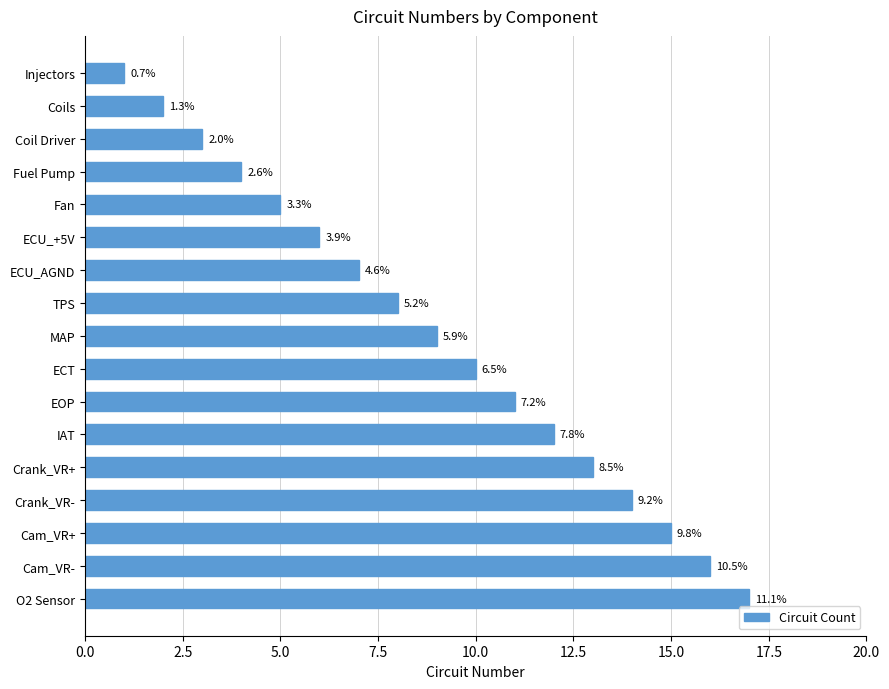

How many bars are there in total?

17